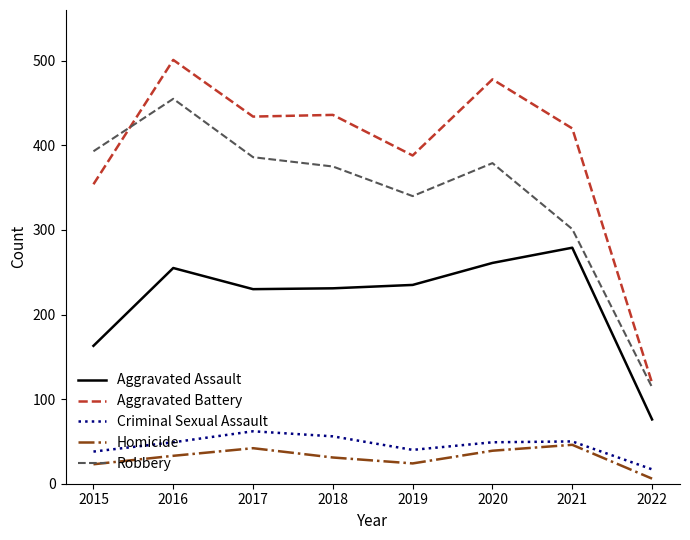

True or false: Aggravated Assault and Robbery cross at least once.

False